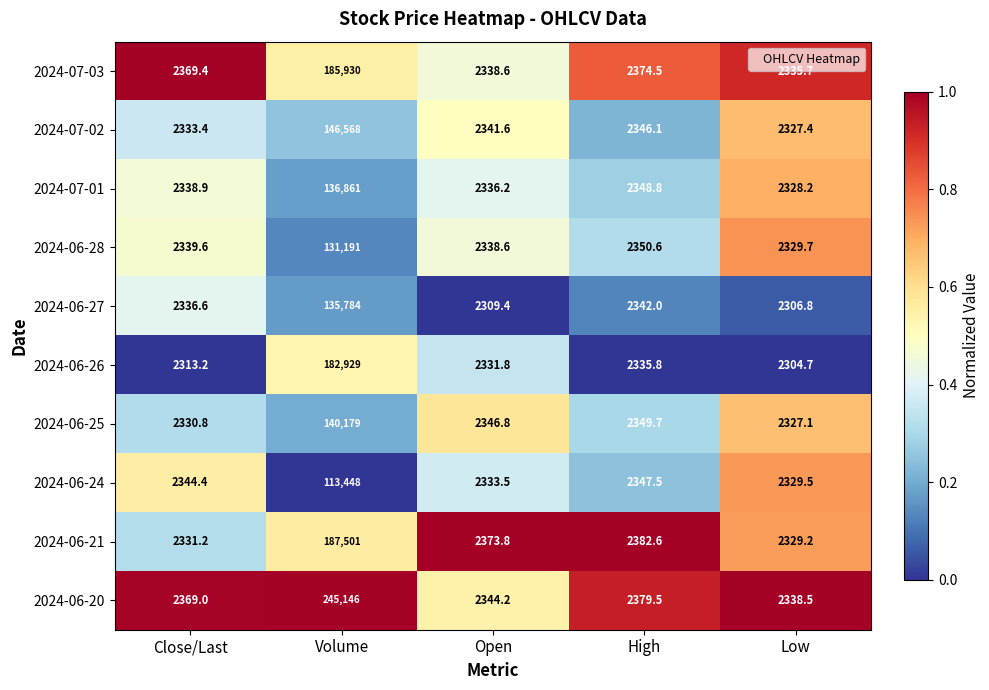

At Low, list the series in order from smallest to largest.

2024-06-26, 2024-06-27, 2024-06-25, 2024-07-02, 2024-07-01, 2024-06-21, 2024-06-24, 2024-06-28, 2024-07-03, 2024-06-20